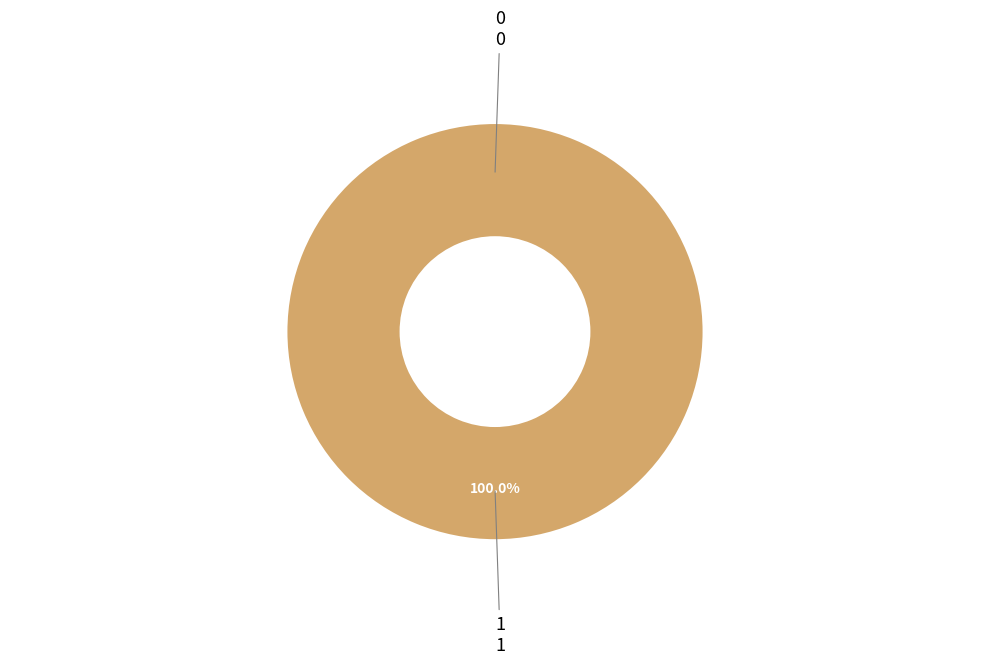

To the nearest percent, what is the difference between the largest and smallest slice percentages?

100%